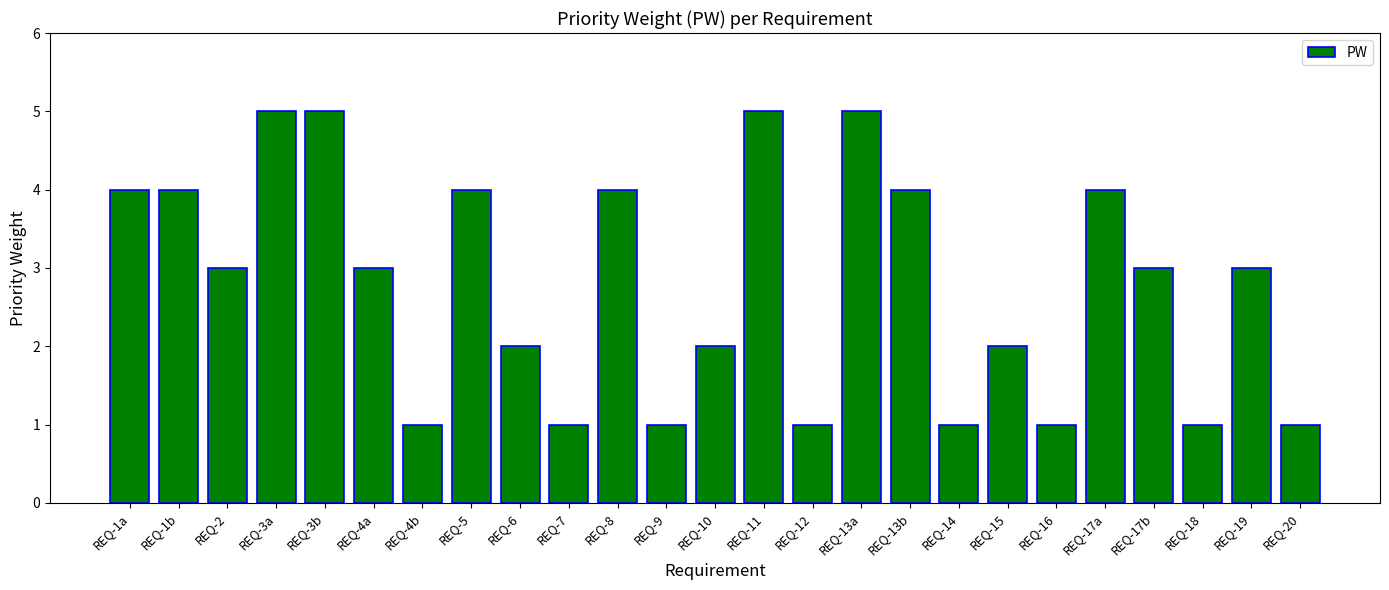

How many categories are shown in the chart?

25